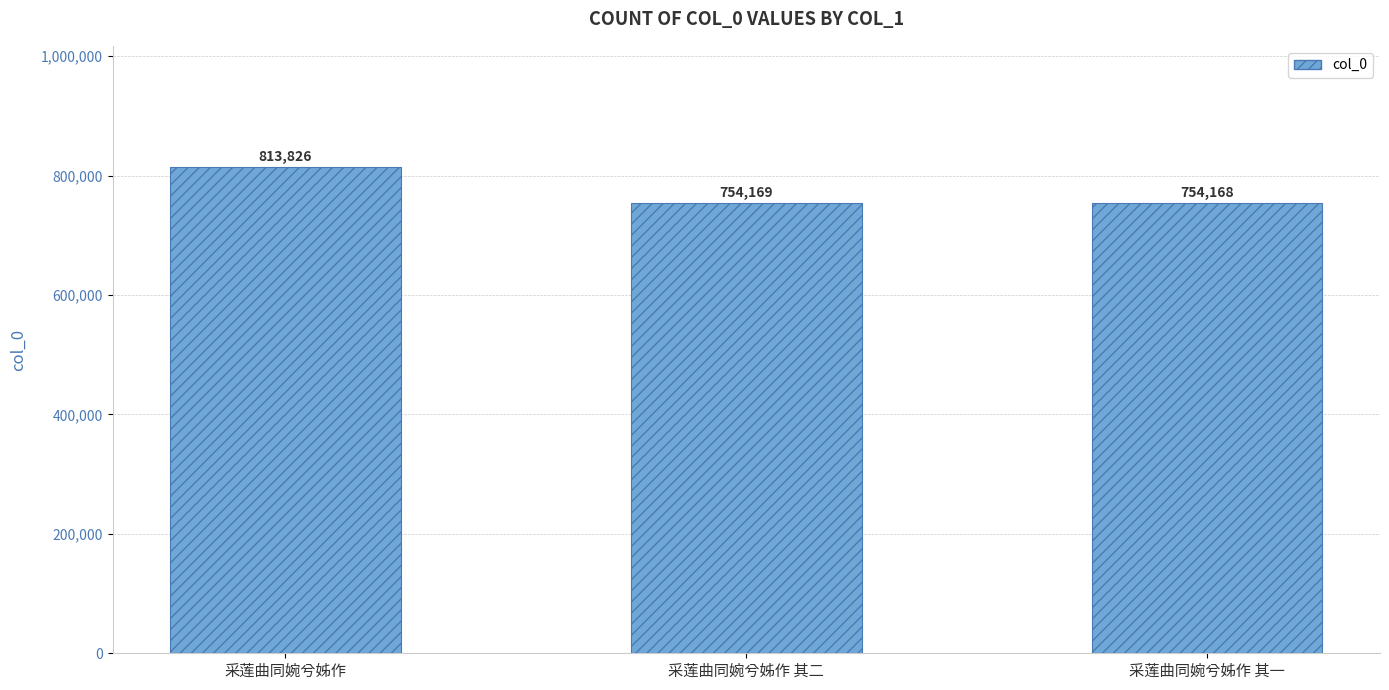

What is the minimum value shown in the chart?

754168